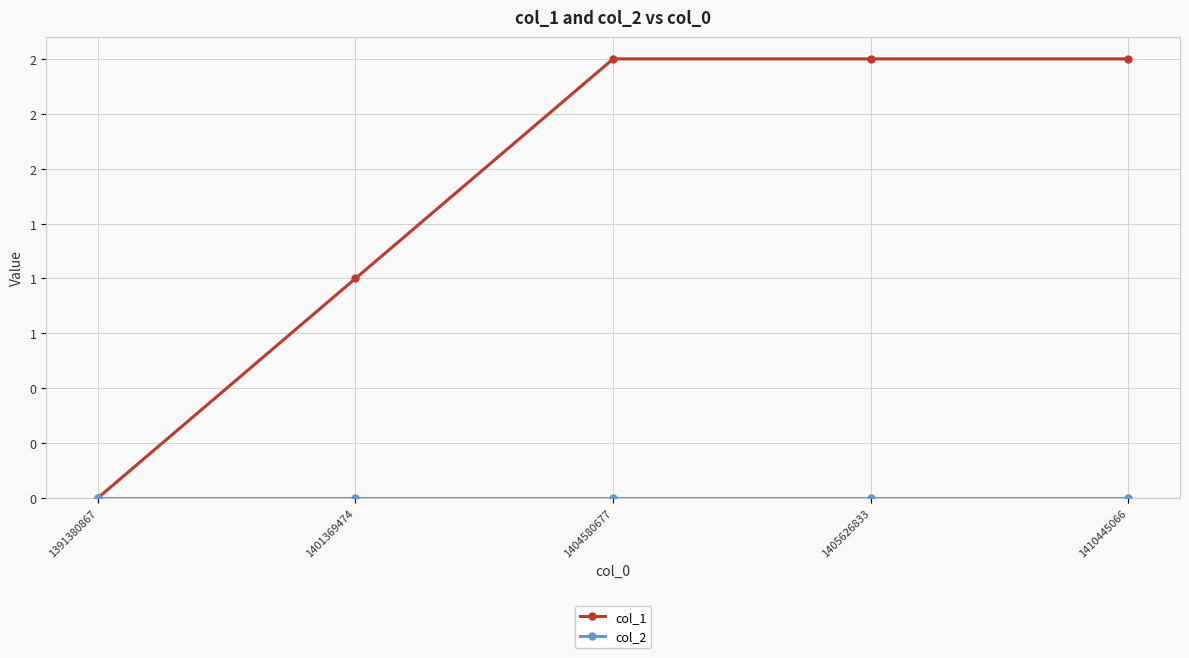

Is this an area chart (filled region under the line)?

No